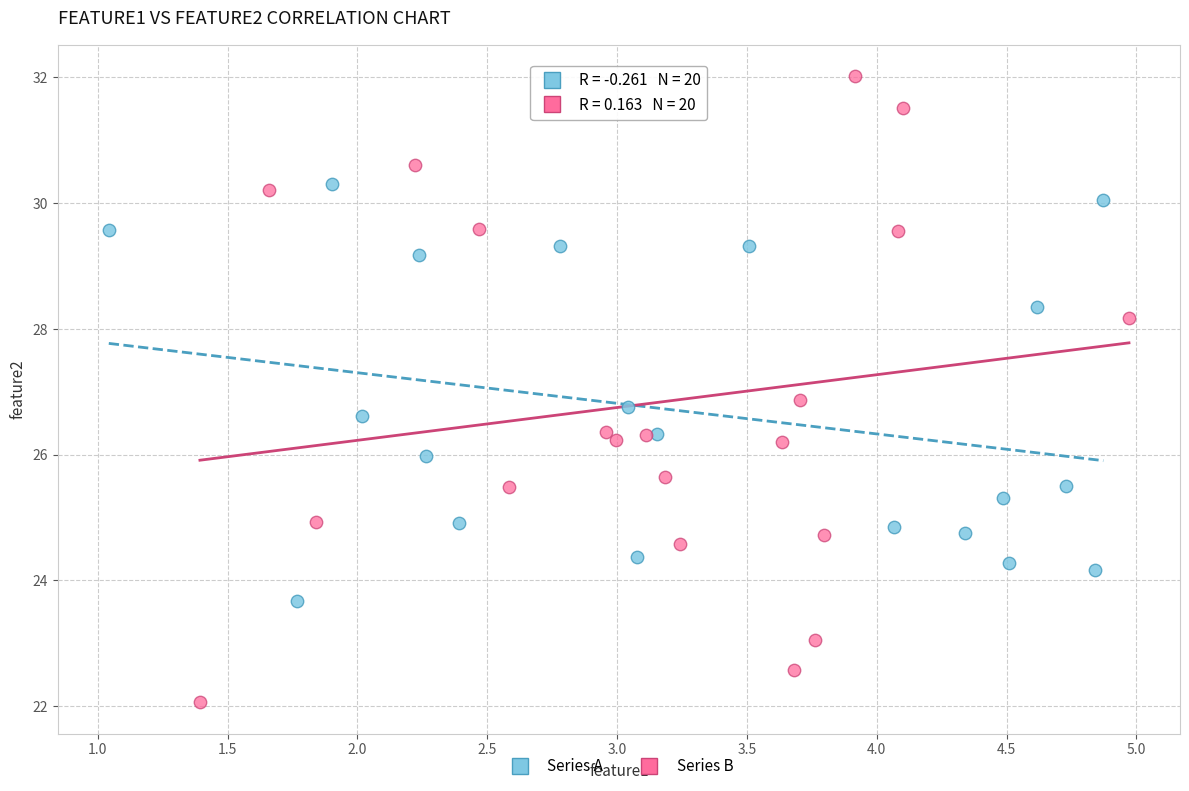

Which series contains the highest Y value?

Series B